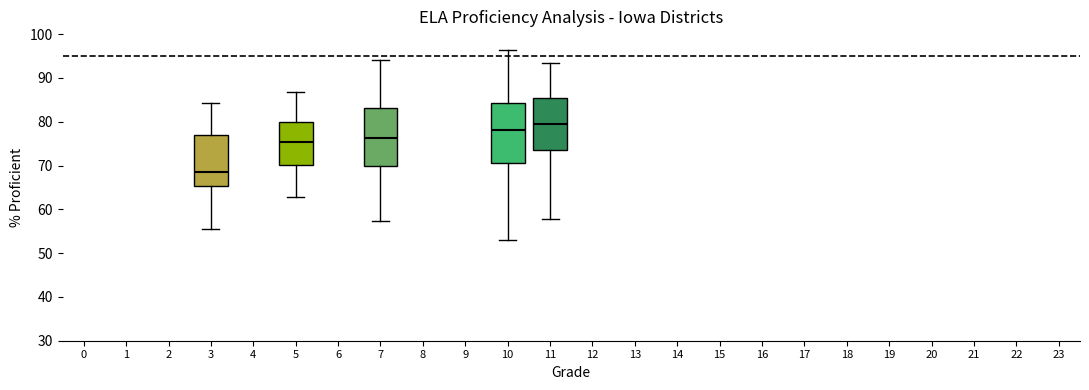

Where does the median line of the box at x = 10 sit on the y-axis? The values are not printed on the chart, so give them approximately, as read against the axis.

78